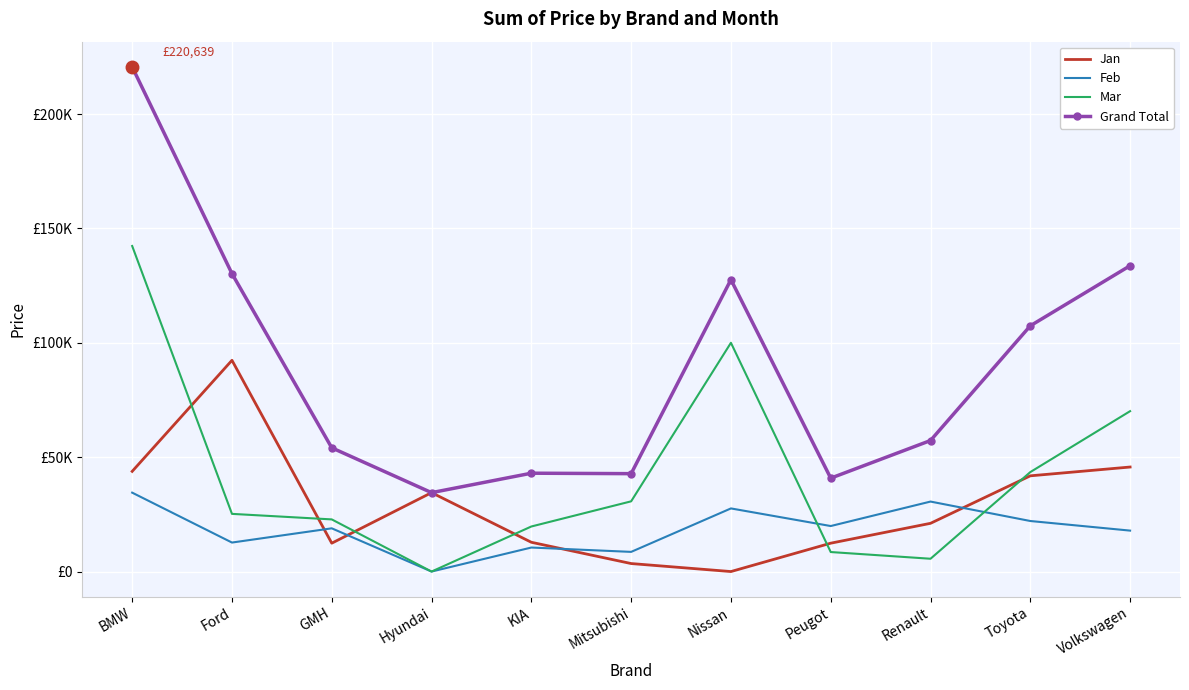

How many interior local peaks does the Mar series have?

1